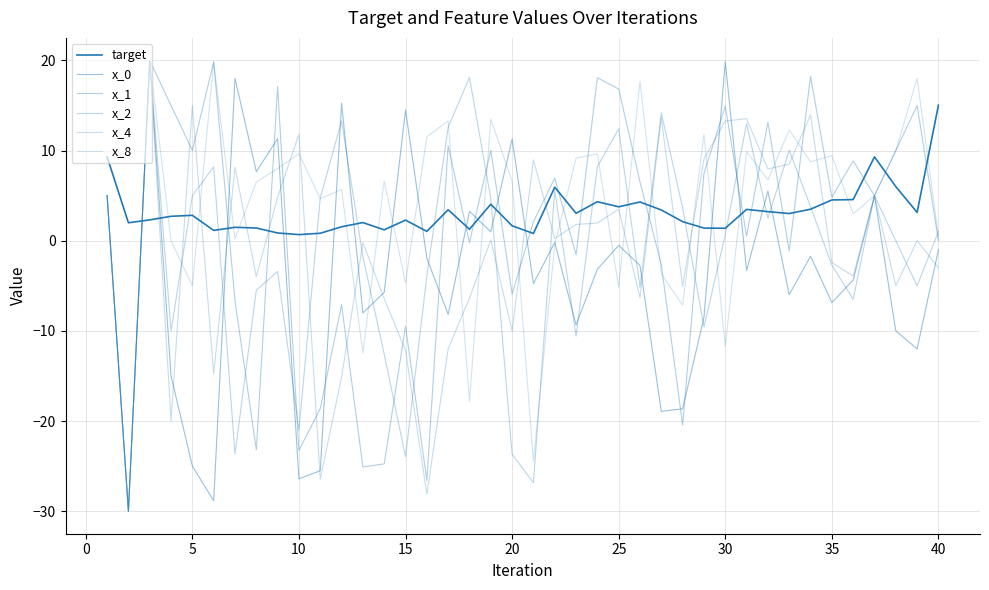

Reading right to left, list all the values displayed in this chart.

target: 15.0	3.1	6.0	9.3	4.6	4.5	3.5	3.0	3.2	3.5	1.4	1.4	2.1	3.4	4.3	3.8	4.3	3.0	5.9	0.8	1.7	4.0	1.3	3.4	1.0	2.3	1.2	2.0	1.5	0.8	0.7	0.9	1.4	1.5	1.1	2.8	2.7	2.3	2.0	9.3
x_0: -1.0	-12.0	-10.0	5.0	-4.4	-6.9	-1.7	-6.0	5.5	-3.3	19.8	-8.5	-18.6	-18.9	-2.7	-0.5	-3.2	-9.3	-0.2	-4.8	11.3	1.0	3.3	-8.2	-1.9	14.5	-5.7	-8.0	15.3	-25.5	-26.4	11.3	7.7	18.0	-28.8	-25.0	-15.0	20.0	-30.0	5.0
x_1: 0.0	15.0	10.0	5.0	8.9	4.8	18.2	-1.1	13.1	0.5	14.9	7.5	-20.5	-2.6	6.5	16.8	18.1	-1.6	7.0	2.1	-5.9	10.0	-0.2	10.5	-26.6	-9.5	-24.8	-25.1	-7.1	-18.6	-23.3	17.1	-23.2	-6.7	19.8	10.0	15.0	20.0	-30.0	5.0
x_2: 1.0	-5.0	0.0	5.0	-6.5	-2.7	3.8	10.0	2.5	13.0	0.7	-9.6	3.6	14.2	-5.2	12.4	8.2	-10.6	5.6	-26.8	-23.7	4.7	18.1	12.6	-3.9	-24.0	-12.6	-1.8	13.3	4.8	-21.0	-3.4	-5.5	-23.7	8.2	5.0	-10.0	20.0	-30.0	5.0
x_4: -3.0	0.0	-5.0	5.0	-3.9	-2.4	14.0	8.5	8.0	13.5	13.3	9.1	-5.1	13.7	-6.3	3.5	2.0	1.8	0.2	9.0	-10.0	0.1	-6.4	-12.0	-28.1	-12.2	-6.4	-0.2	-15.1	-26.4	11.8	4.8	-4.0	8.2	-14.7	15.0	-20.0	20.0	-30.0	5.0
x_8: 0.5	18.0	10.0	5.0	3.0	9.4	8.7	12.3	6.7	9.9	-11.7	11.8	-7.1	-3.7	17.7	-5.2	9.6	9.1	-0.4	-24.4	6.6	13.5	-17.8	13.3	11.5	-4.7	6.6	-12.5	5.7	4.7	9.6	8.0	6.5	0.2	19.8	-5.0	0.0	20.0	-30.0	5.0